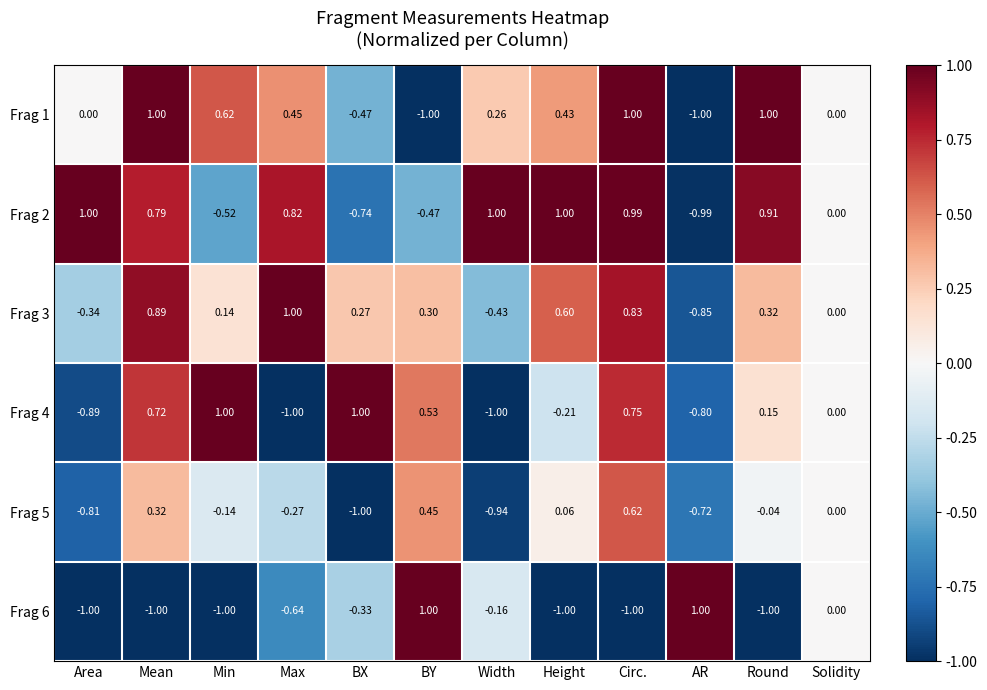

The value of Frag 1 at Solidity is 0.0. True or false?

True